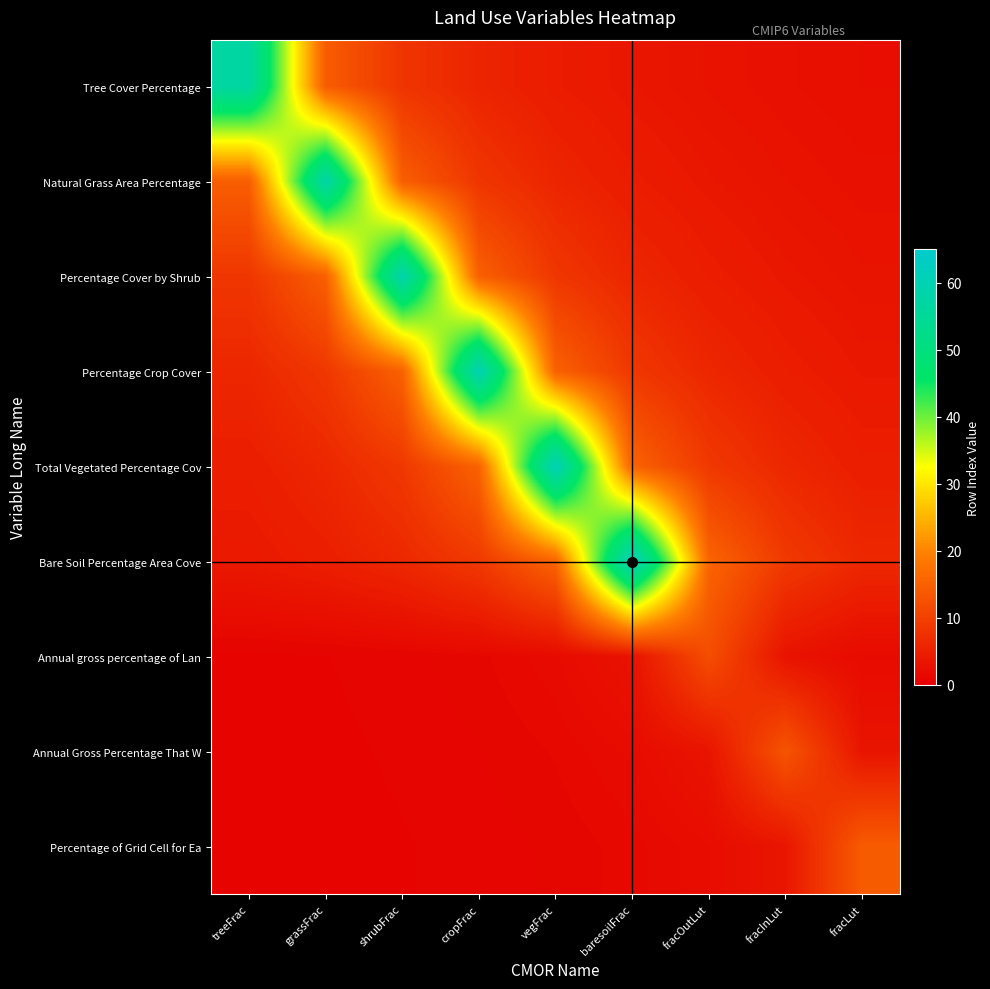

Which series has the widest spread of values?

Bare Soil Percentage Area Cove